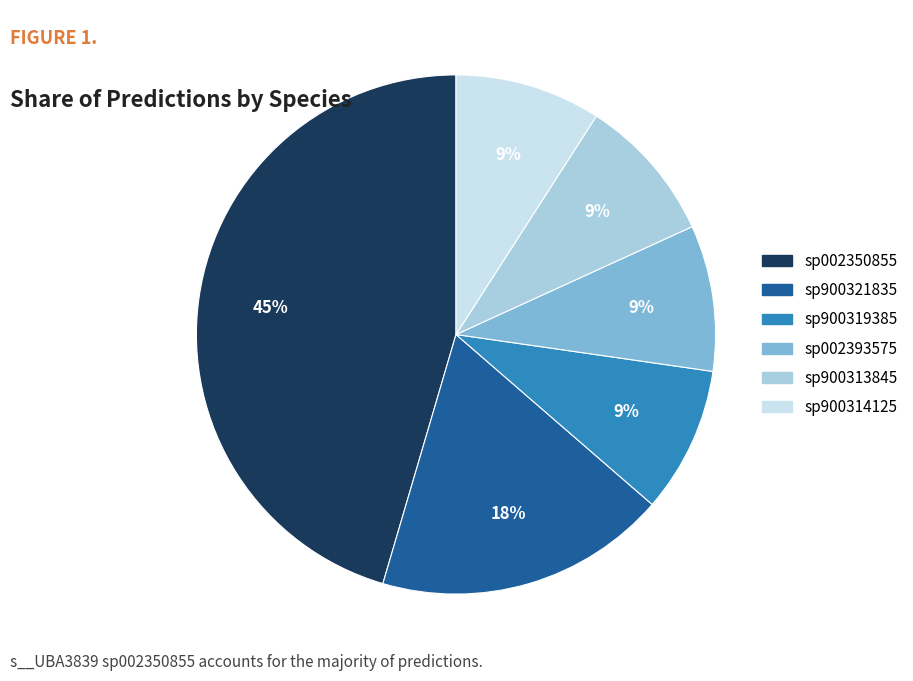

What is the largest slice in the pie chart?

sp002350855